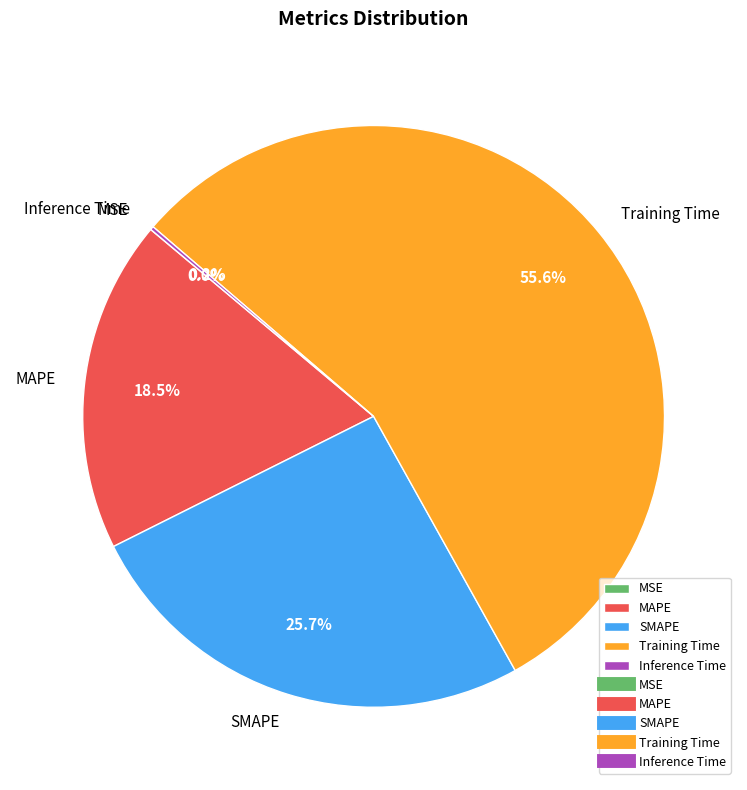

Which category has the biggest portion of the pie?

Training Time